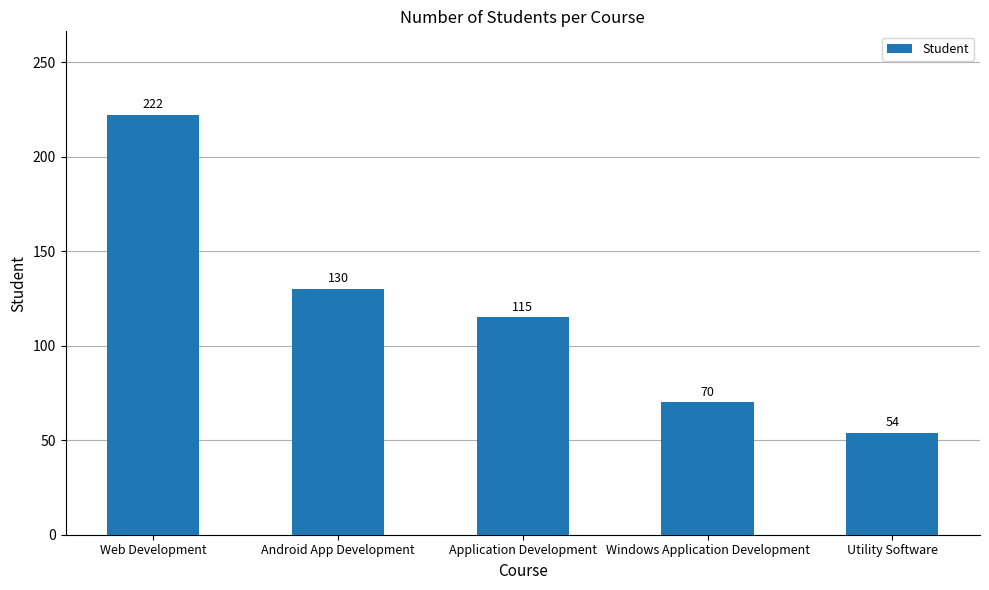

True or false: the data shows 27 at Application Development.

False